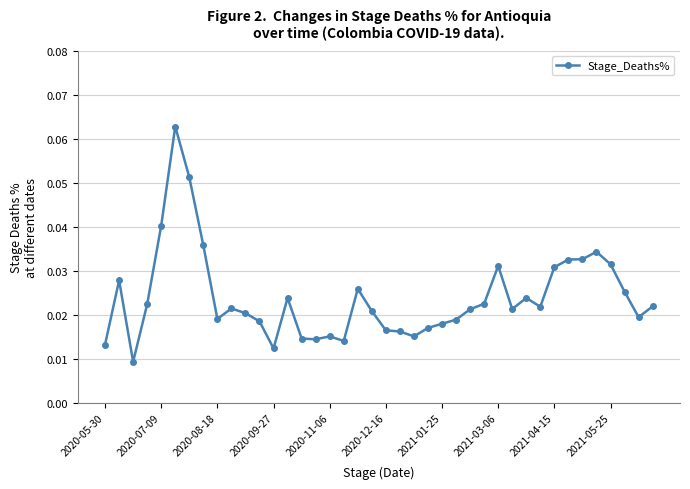

How many lines are shown in the chart?

1